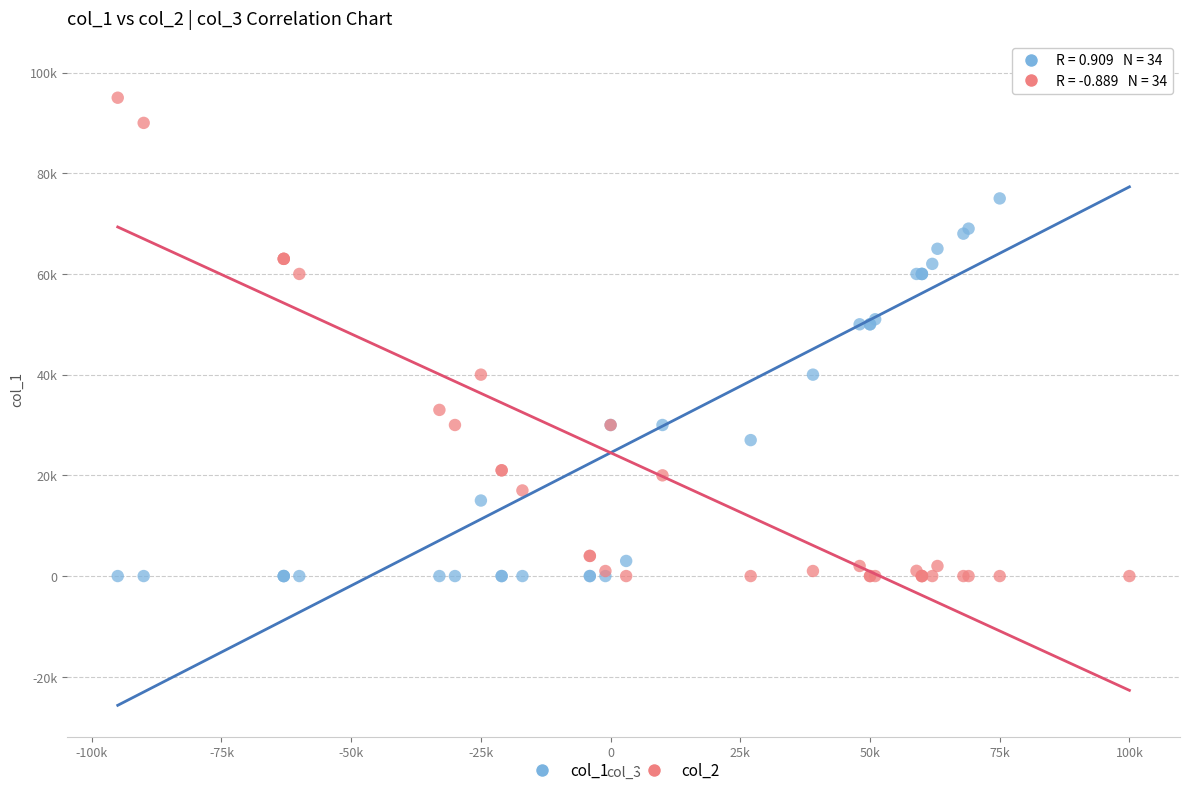

Which series has the widest spread of Y values?

col_1